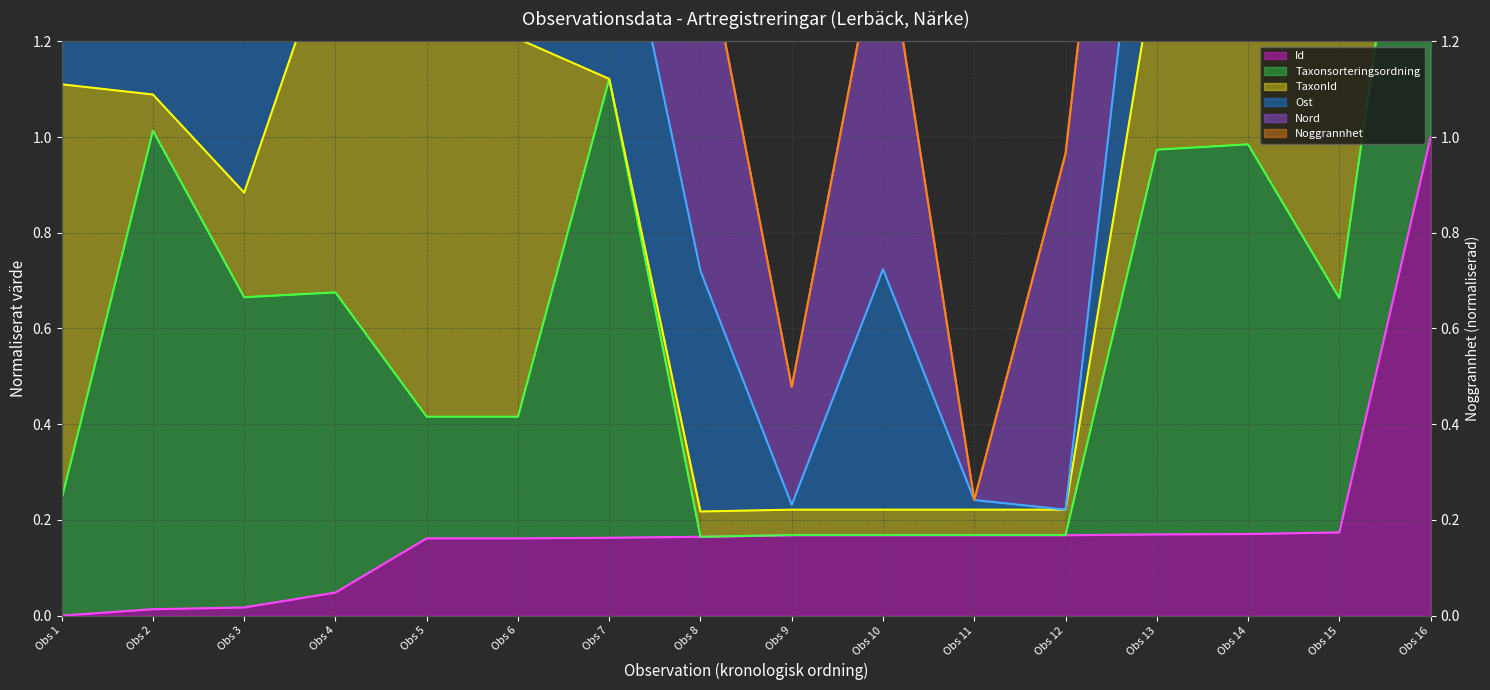

What is the total value across all series at Obs 11?

1.3